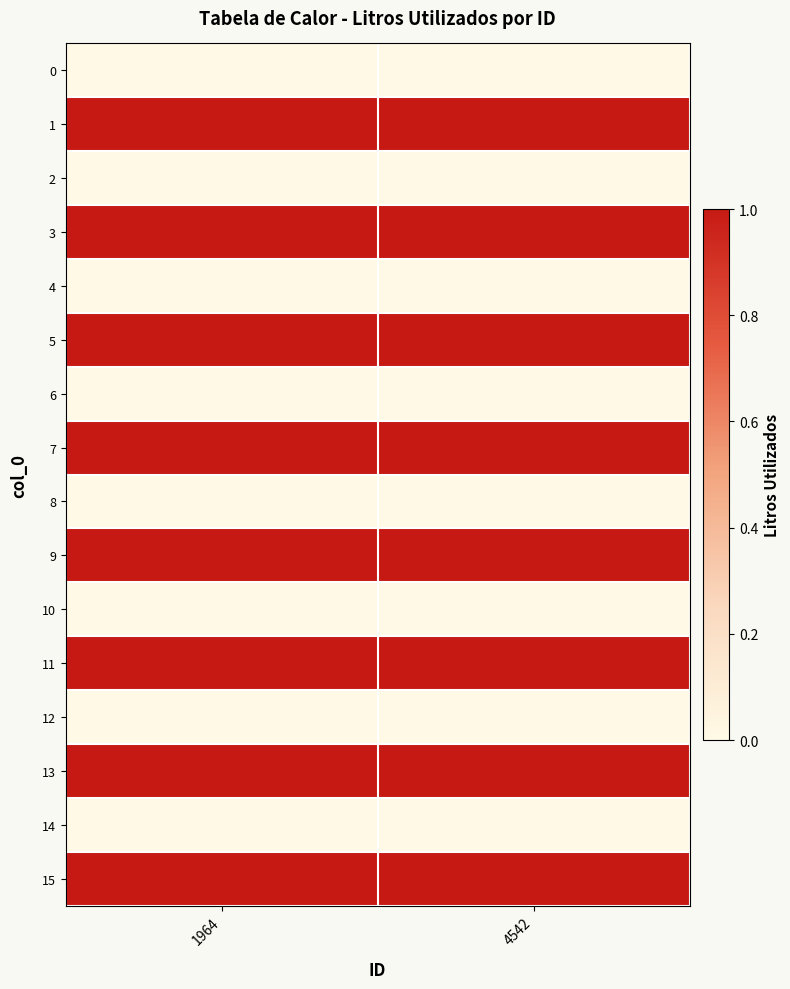

What is the greatest value displayed?

1.0